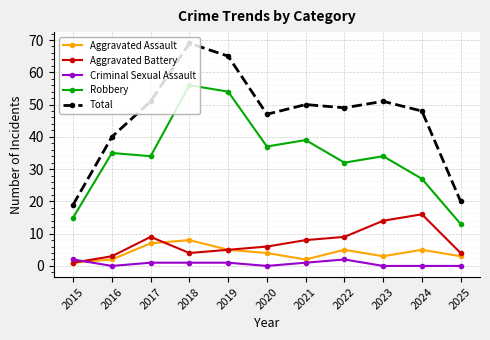

True or false: Total has more than 1 interior local peaks.

True